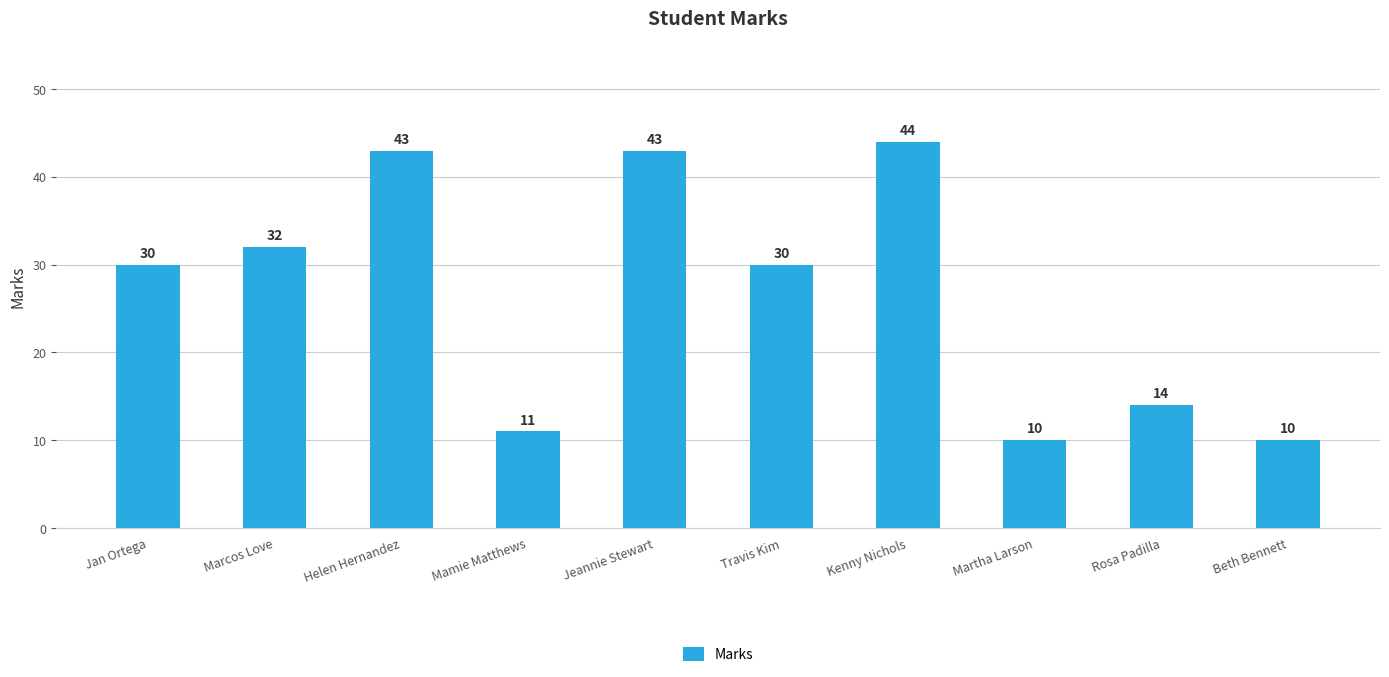

What is the change in value from Marcos Love to Mamie Matthews?

-21